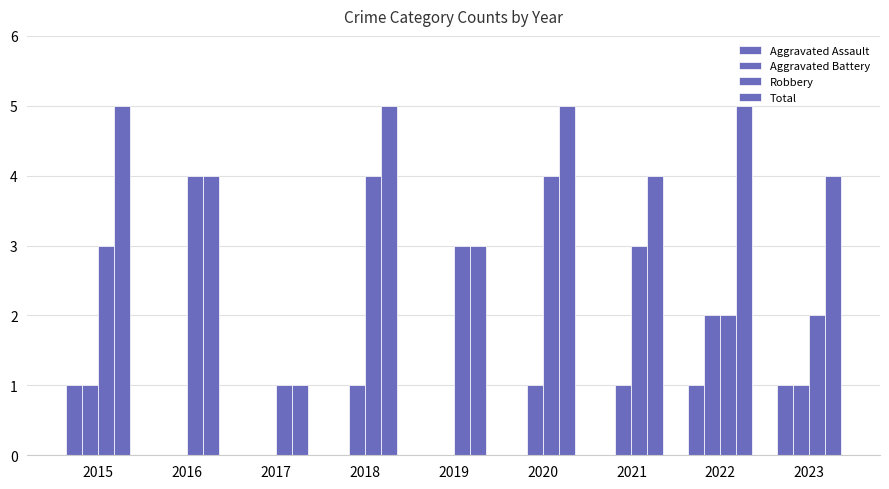

What is the sum of all Aggravated Battery values?

7